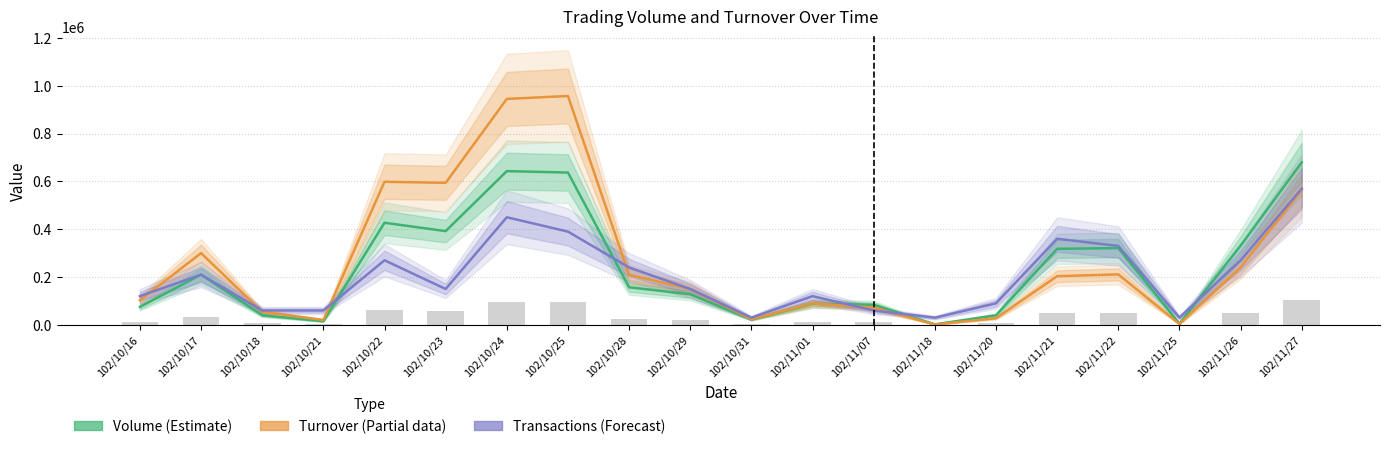

At 102/10/23, list the series in order from largest to smallest.

Turnover (Partial), Volume (Estimate), Transactions (Forecast)